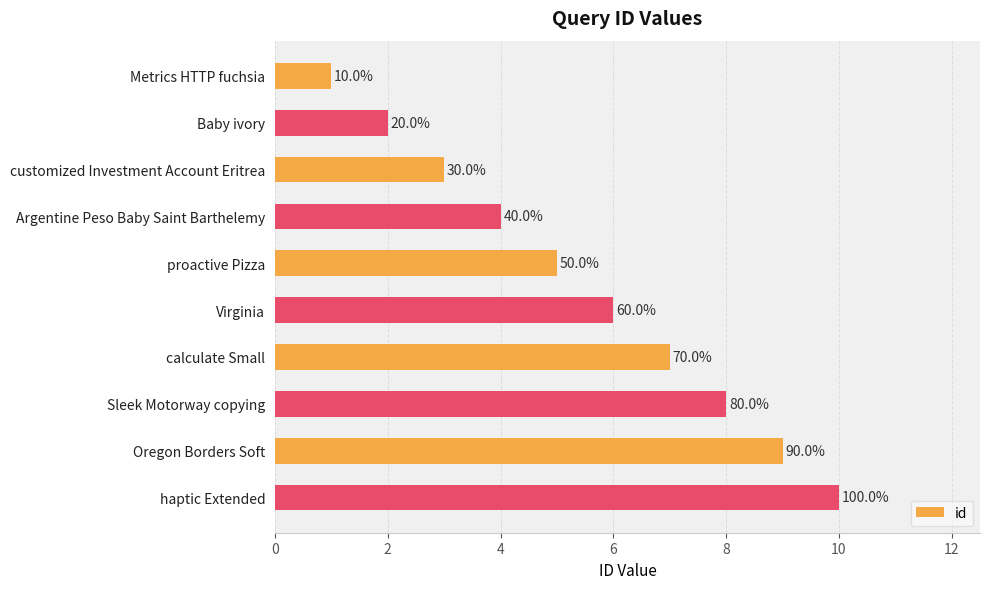

Does the chart contain stacked bars?

No